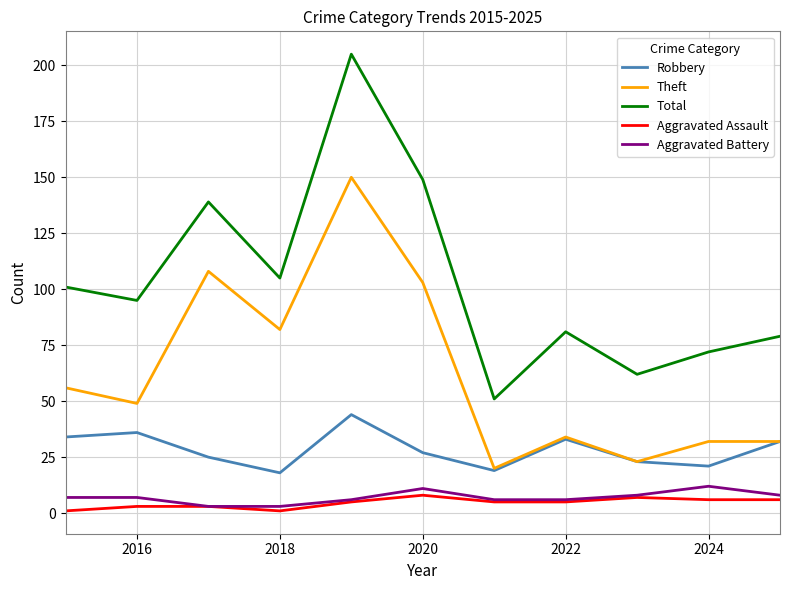

What is the difference between the second highest and minimum values in the Aggravated Battery series?

8